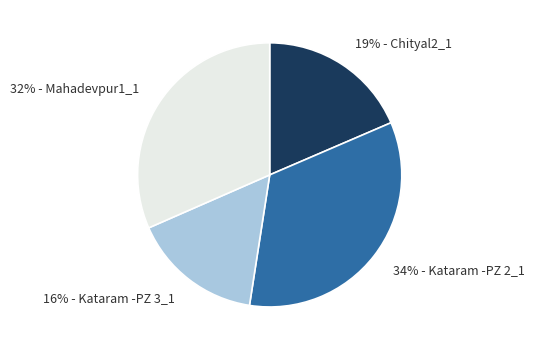

To the nearest percent, what is the average slice percentage?

25%